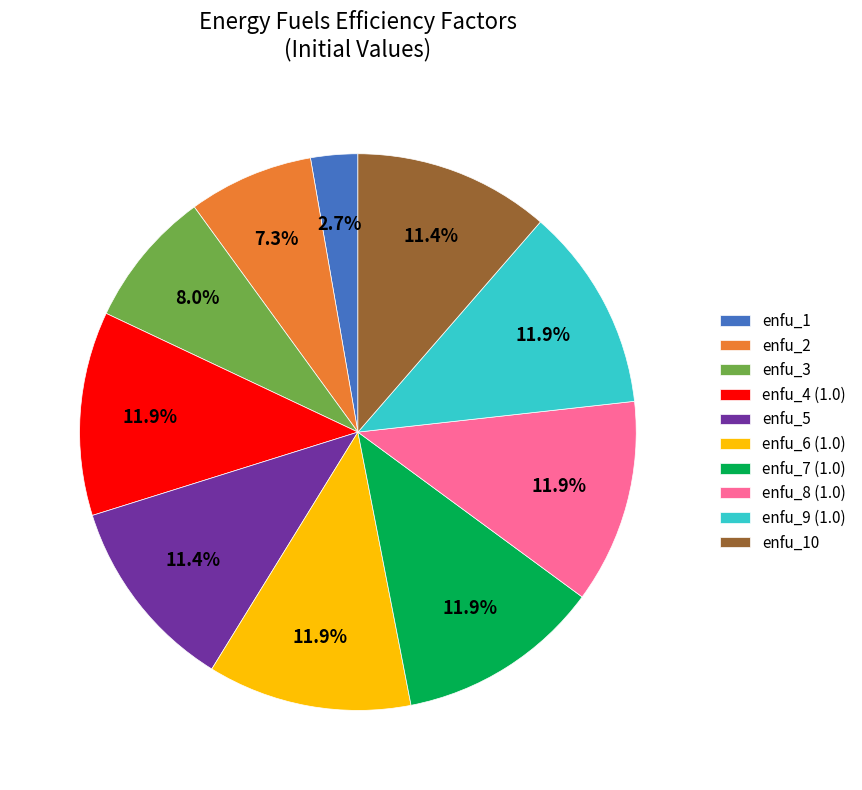

Which slice is the smallest?

enfu_1